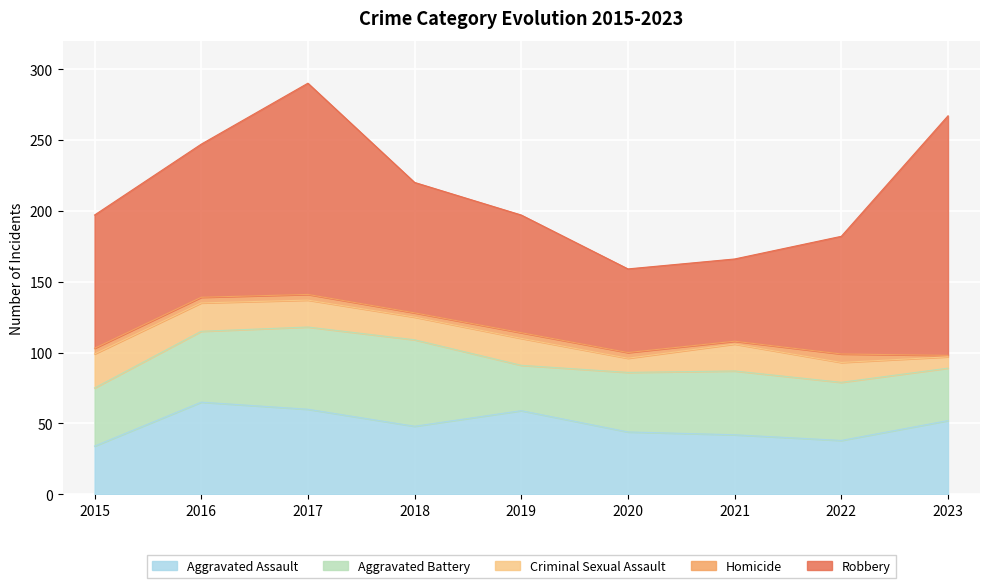

True or false: Robbery has more than 2 interior local peaks.

False